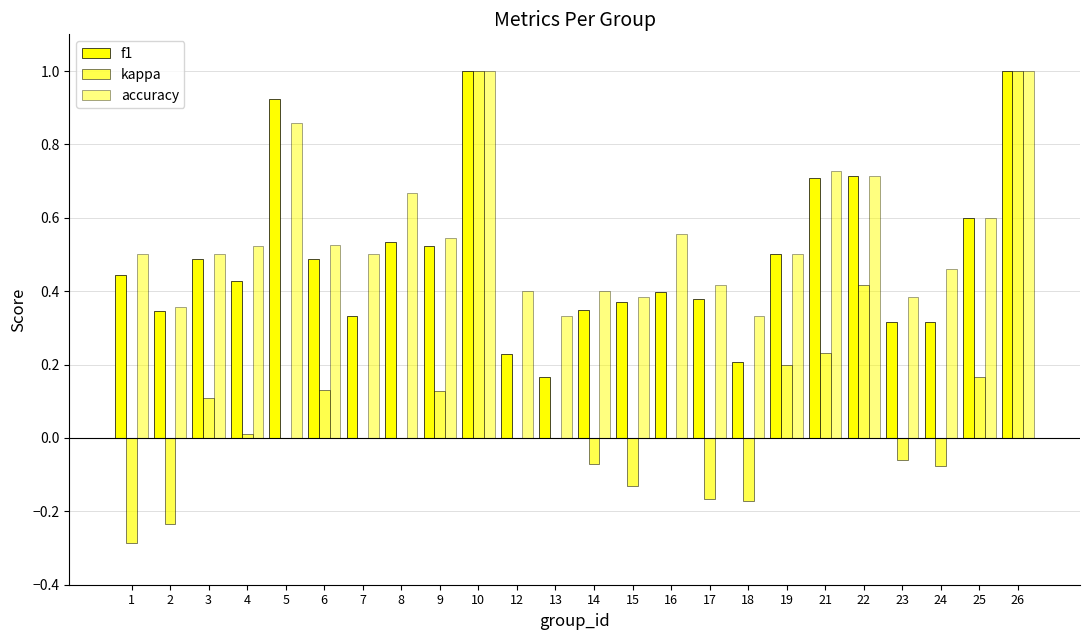

Is it true that accuracy equals 0.2 at 3?

False